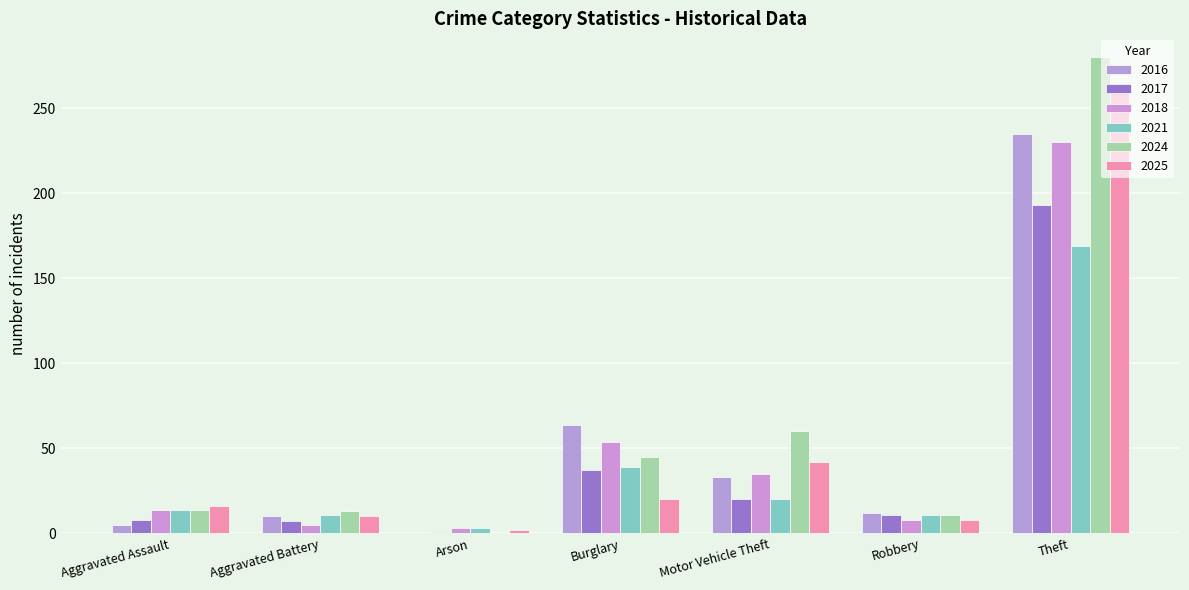

Count the number of data series in this chart.

6